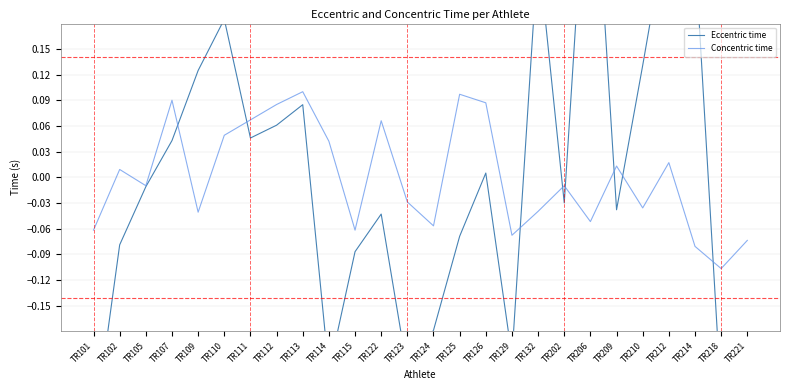

The Concentric time series shows -0.1 at TR124. True or false?

True